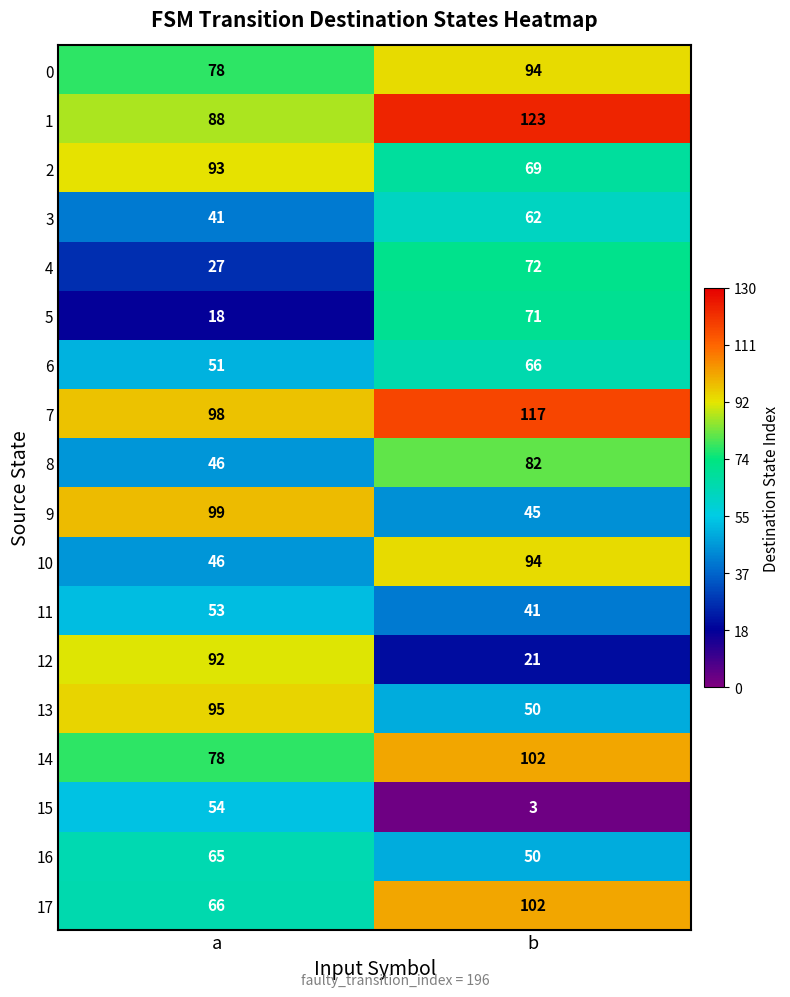

Count the number of data series in this chart.

18